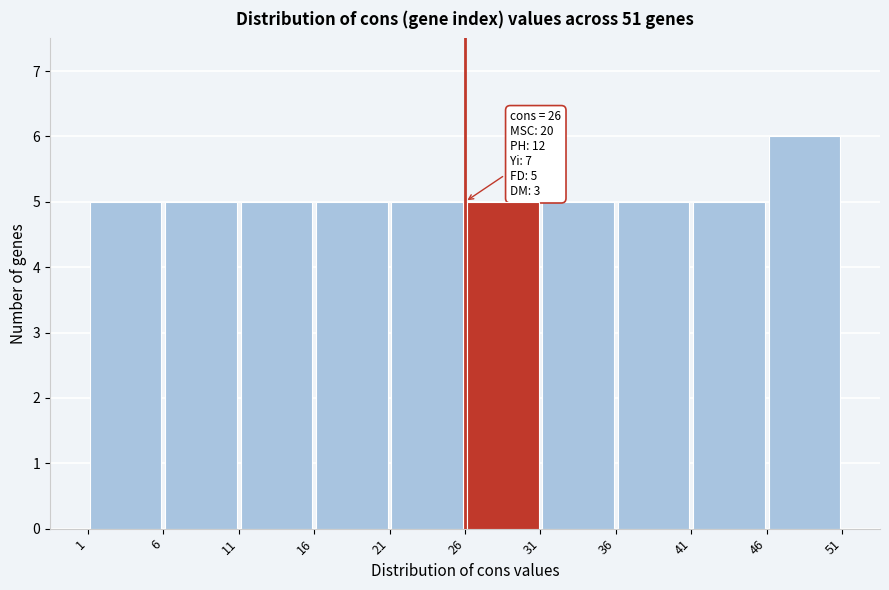

Which range on the x-axis has the tallest bar?

46 to 51